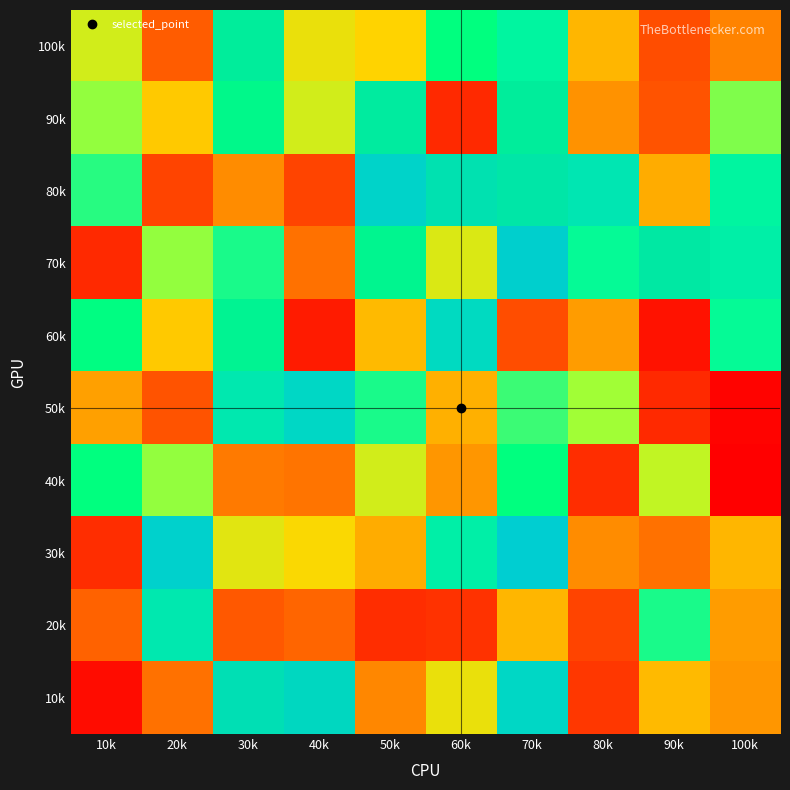

Reading right to left, extract all data points from this chart.

100k: 100k=29	90k=18	80k=39	70k=67	60k=100	50k=45	40k=48	30k=93	20k=21	10k=51
90k: 100k=58	90k=19	80k=32	70k=93	60k=10	50k=92	40k=51	30k=97	20k=43	10k=57
80k: 100k=67	90k=37	80k=72	70k=90	60k=88	50k=78	40k=16	30k=31	20k=16	10k=63
70k: 100k=69	90k=91	80k=65	70k=81	60k=50	50k=96	40k=25	30k=64	20k=57	10k=10
60k: 100k=65	90k=5	80k=34	70k=18	60k=76	50k=40	40k=7	30k=95	20k=43	10k=99
50k: 100k=2	90k=10	80k=56	70k=62	60k=38	50k=64	40k=77	30k=71	20k=19	10k=35
40k: 100k=1	90k=53	80k=11	70k=100	60k=33	50k=51	40k=26	30k=27	20k=57	10k=100
30k: 100k=39	90k=25	80k=31	70k=80	60k=69	50k=37	40k=46	30k=49	20k=79	10k=11
20k: 100k=34	90k=64	80k=16	70k=39	60k=12	50k=11	40k=23	30k=20	20k=71	10k=22
10k: 100k=33	90k=40	80k=13	70k=77	60k=48	50k=30	40k=84	30k=87	20k=25	10k=4